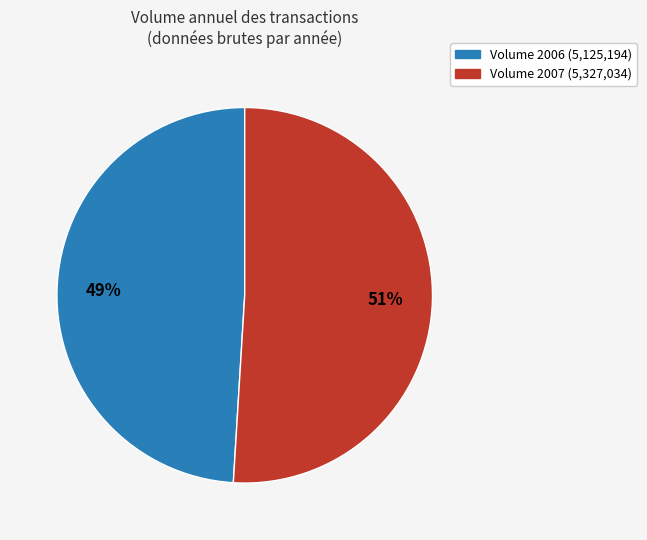

Is there a majority slice in this chart?

Yes